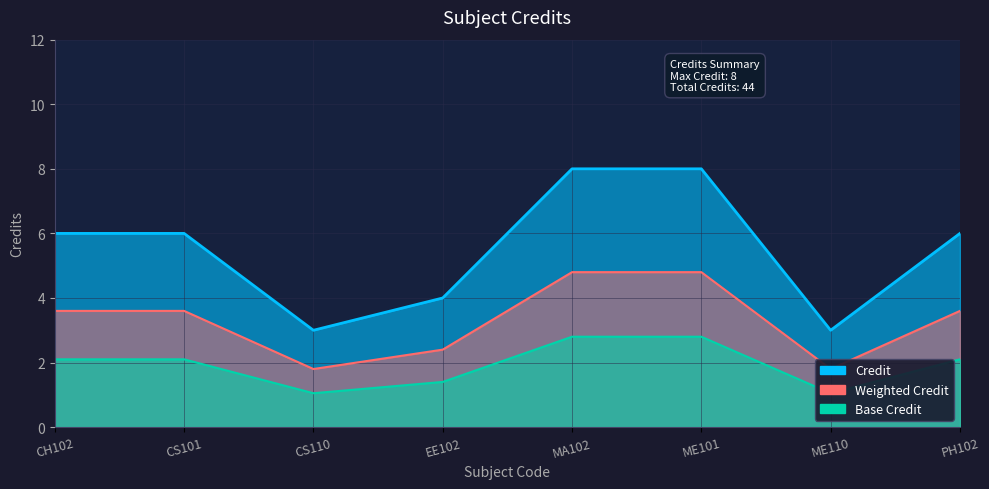

At which category does the data reach its first local valley?

CS110